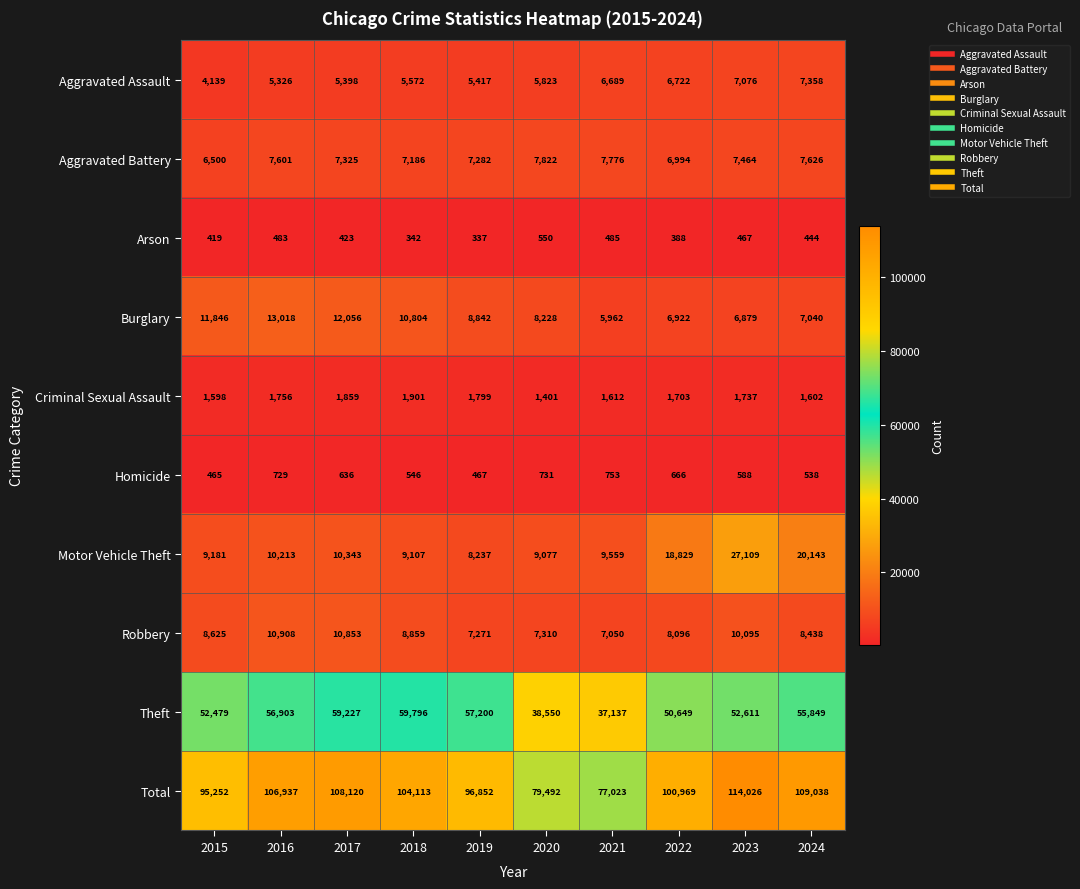

What is the difference between the second highest and second lowest values in the Total series?

29546